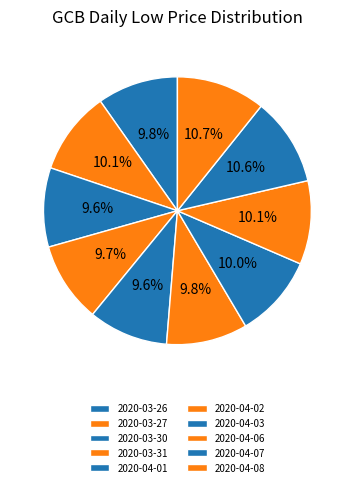

What is the smallest slice in the pie chart?

2020-03-30